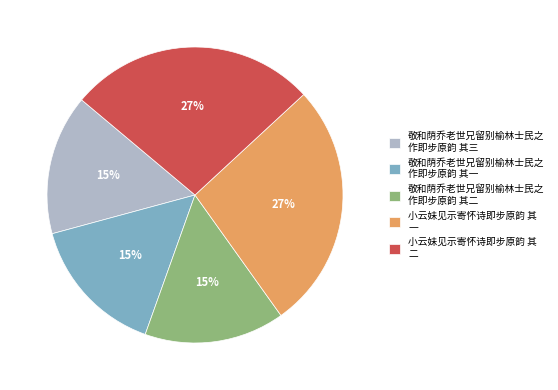

Which has a higher value, 小云妹见示寄怀诗即步原韵 其 一 or 敬和荫乔老世兄留别榆林士民之 作即步原韵 其二?

小云妹见示寄怀诗即步原韵 其 一